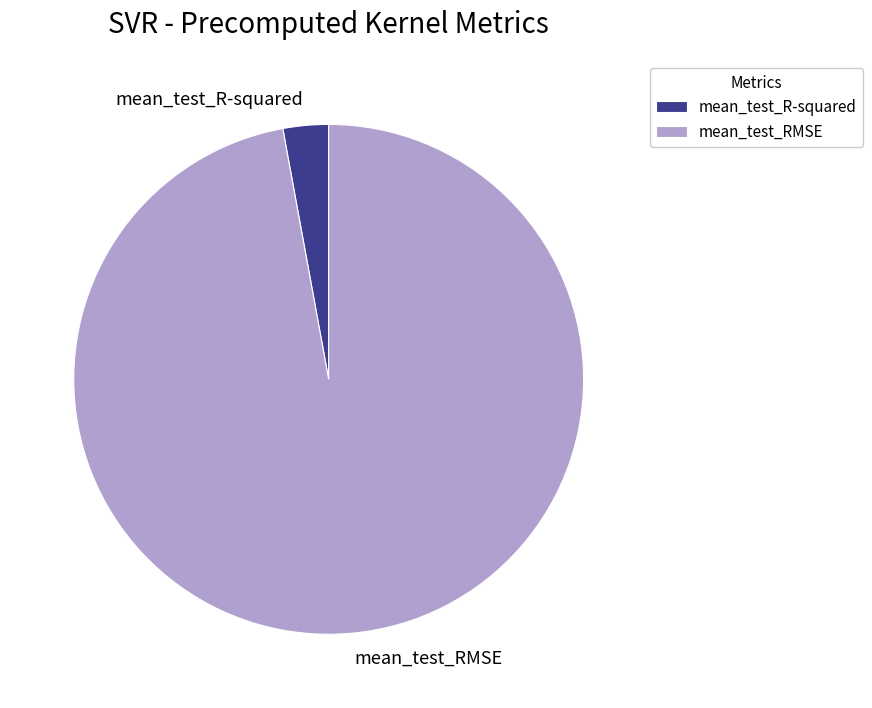

Is it true that mean_test_R-squared is 3% of the pie?

True